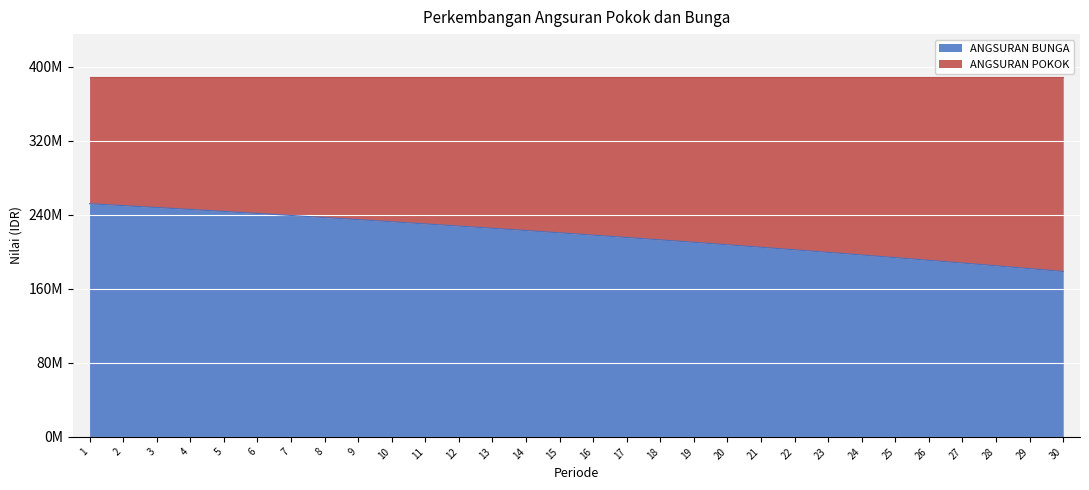

The value at 14 is 223100014.0. True or false?

True